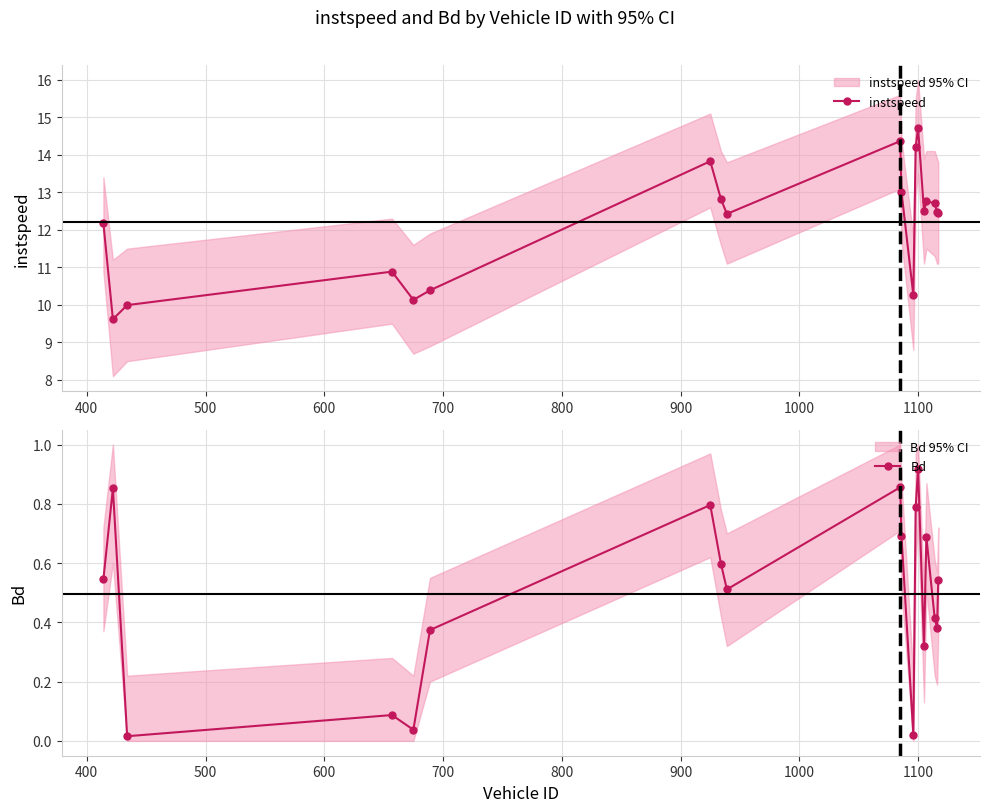

What is the minimum value for instspeed?

9.6